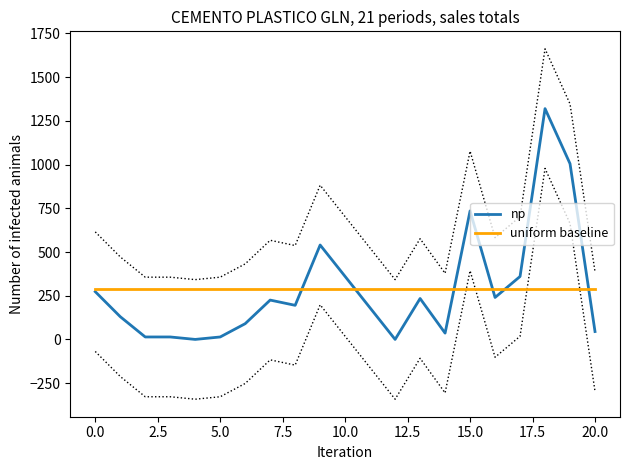

At which category is the sum across all series the highest?

18